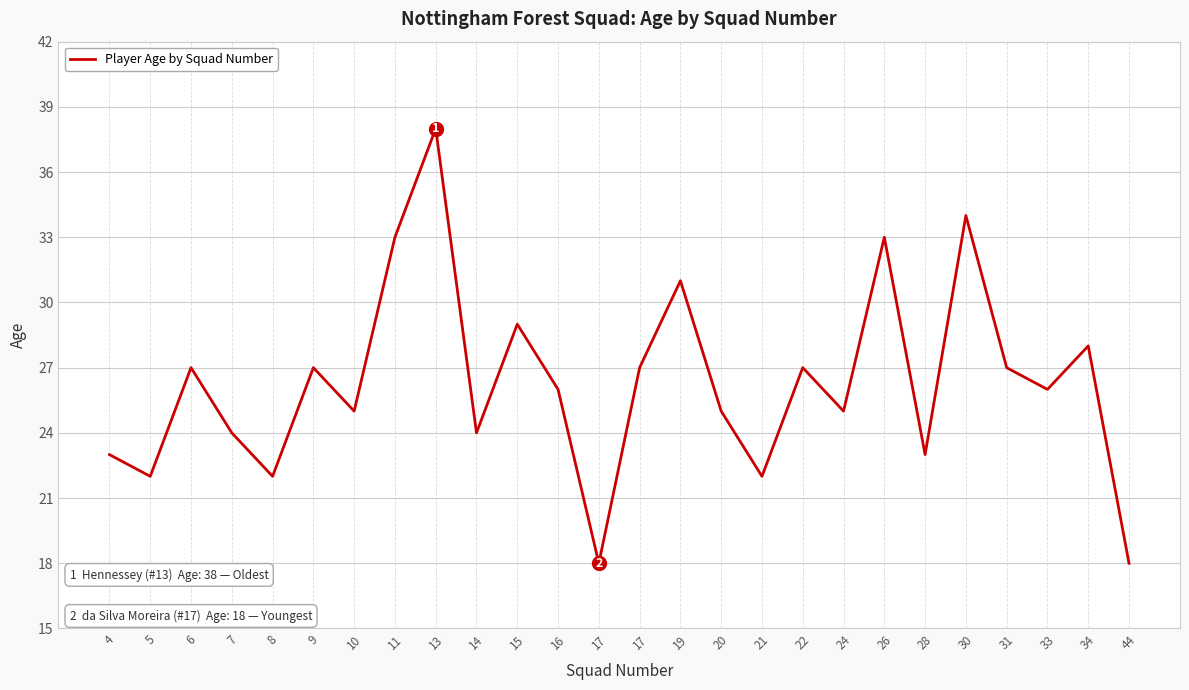

What is the change in value from 9 to 14?

-3